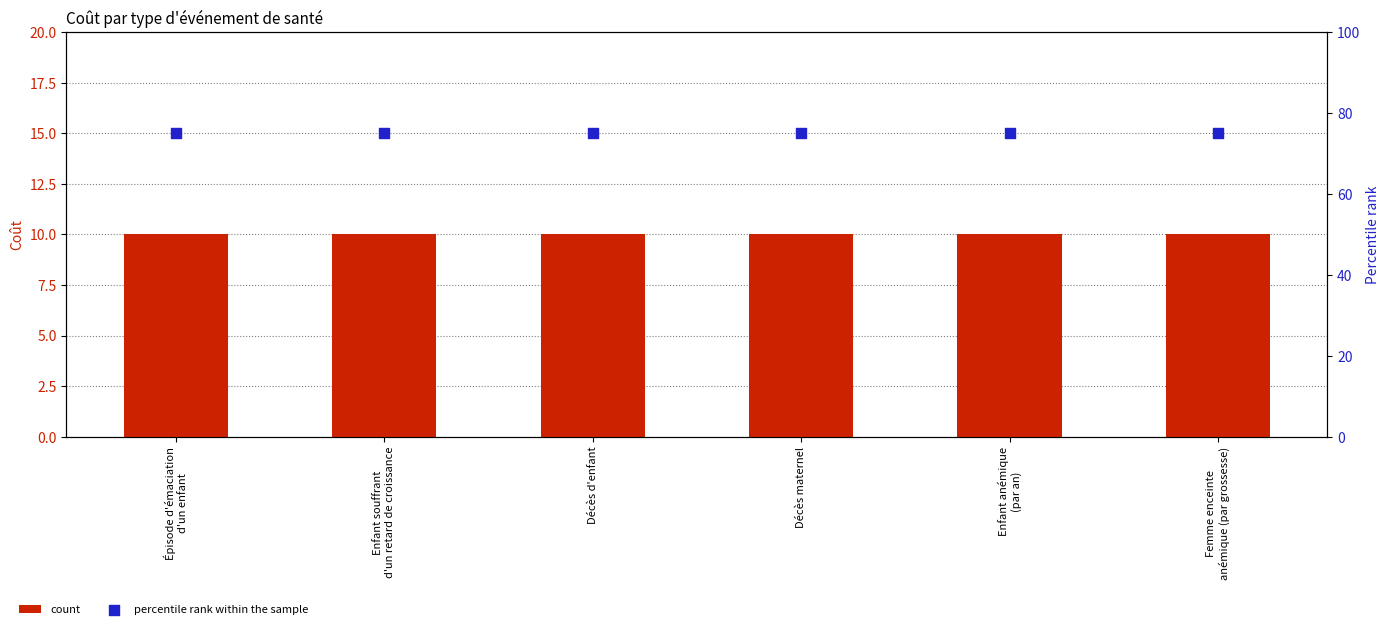

At how many categories does at least one series exceed 20?

6